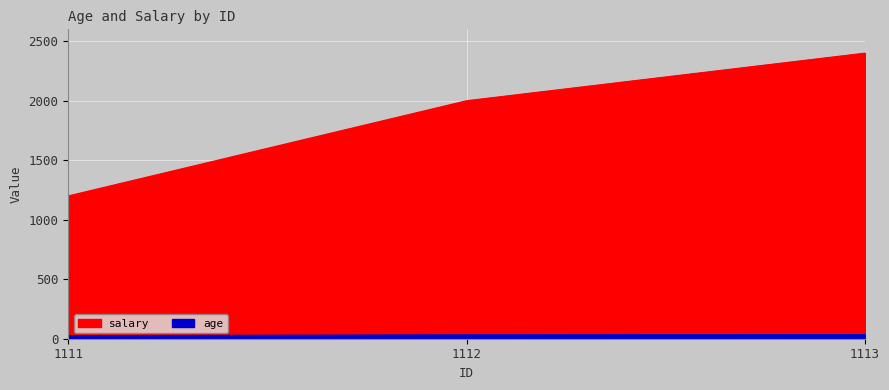

Is it true that age equals 32 at 1112?

True